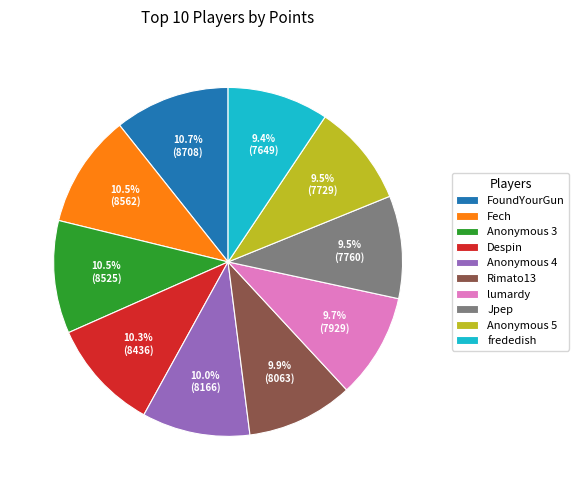

To the nearest percent, what is the difference between the largest and smallest slice percentages?

1%